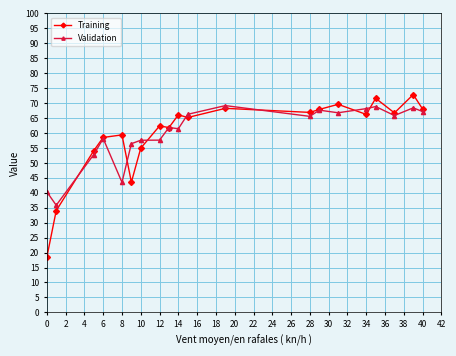

What is the value of the Validation point at the 6th from the left?

56.4